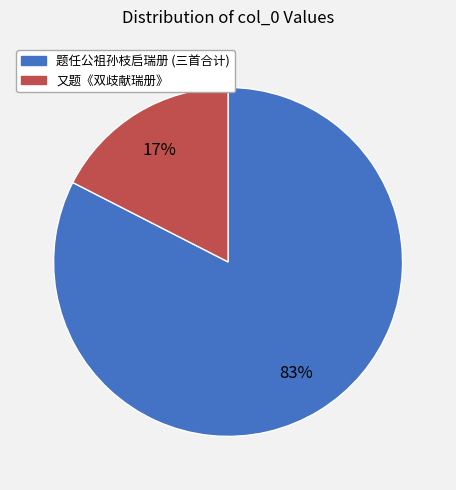

Is there any slice that represents more than half of the pie?

Yes